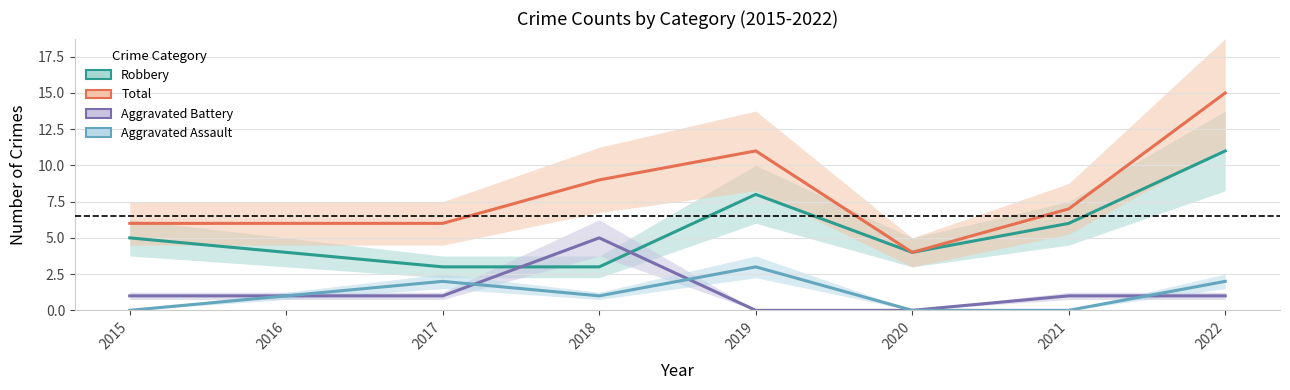

List the series in order of their peak value, highest first.

Total, Robbery, Aggravated Battery, Aggravated Assault